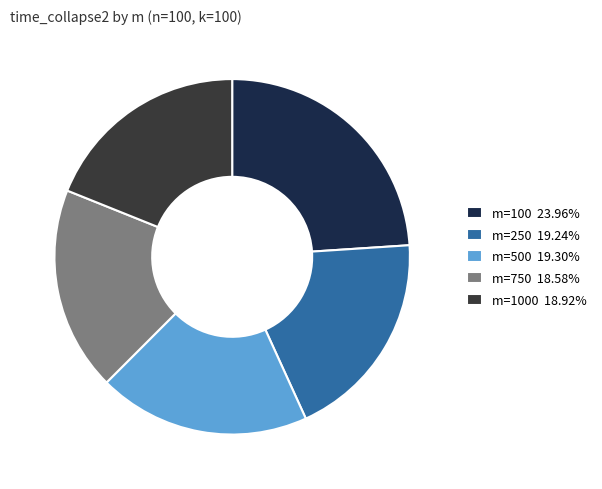

How many segments does this pie chart have?

5